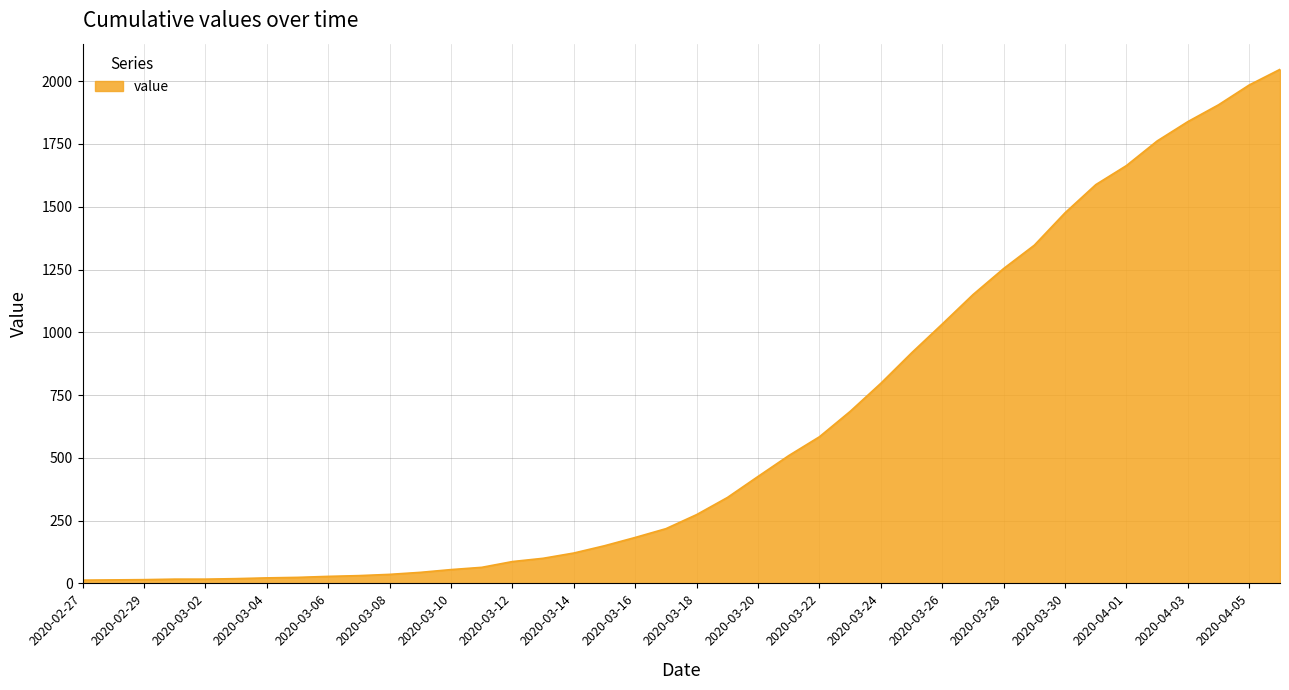

What is the greatest value displayed?

2047